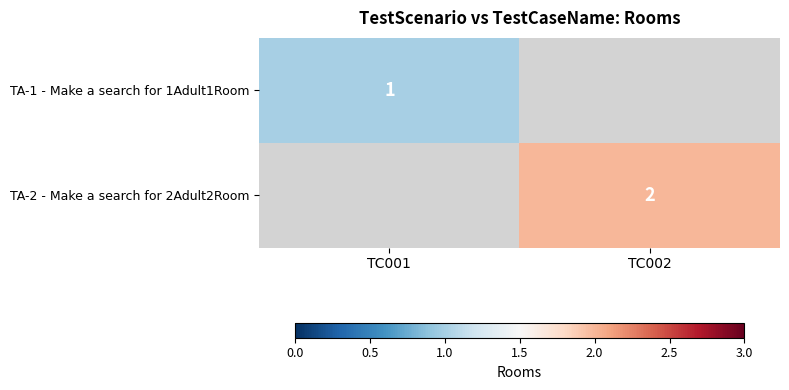

Is it true that TA-1 - Make a search for 1Adult1Room equals 0 at TC001?

False